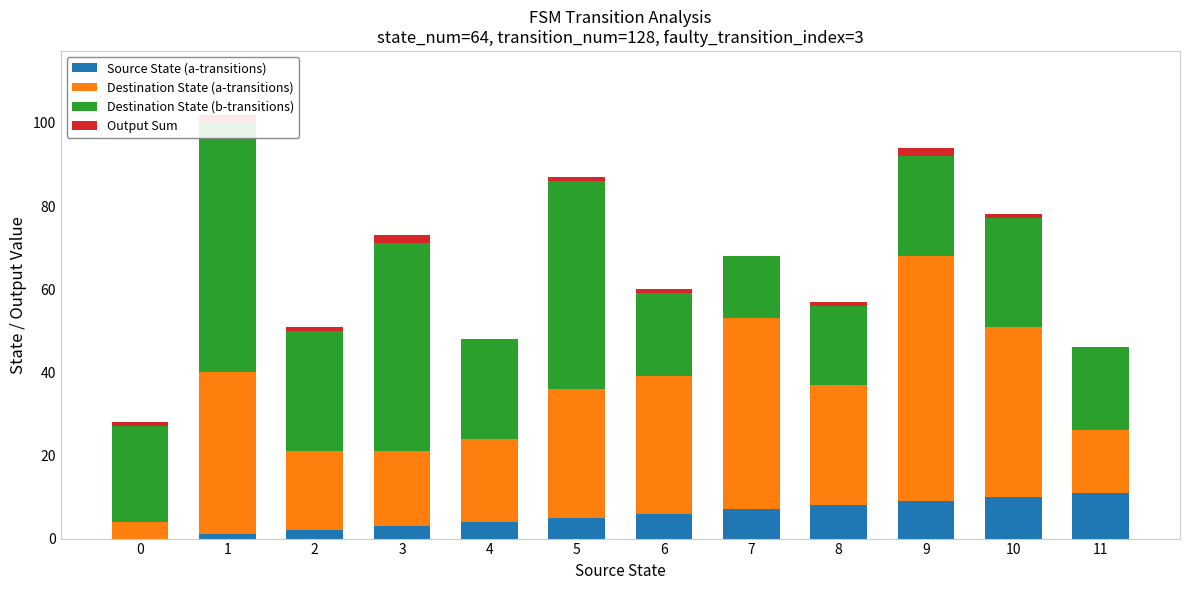

What is the value of the Destination State (a-transitions) bar at the 10th from the left?

59